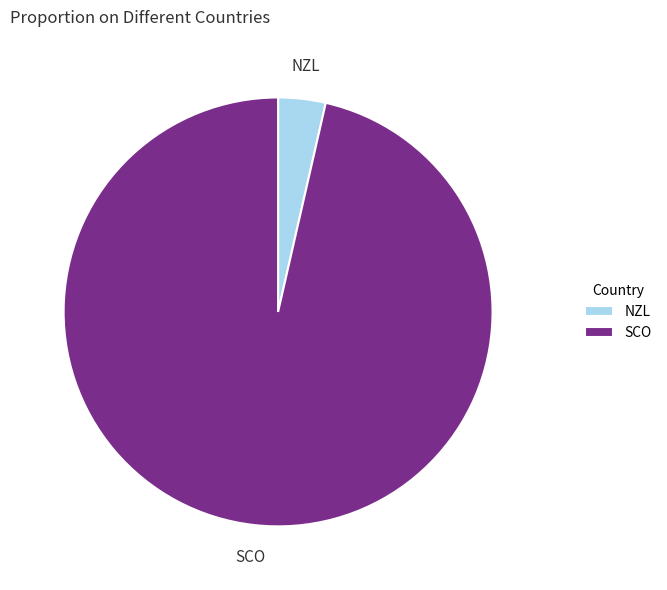

Between NZL and SCO, which is larger?

SCO